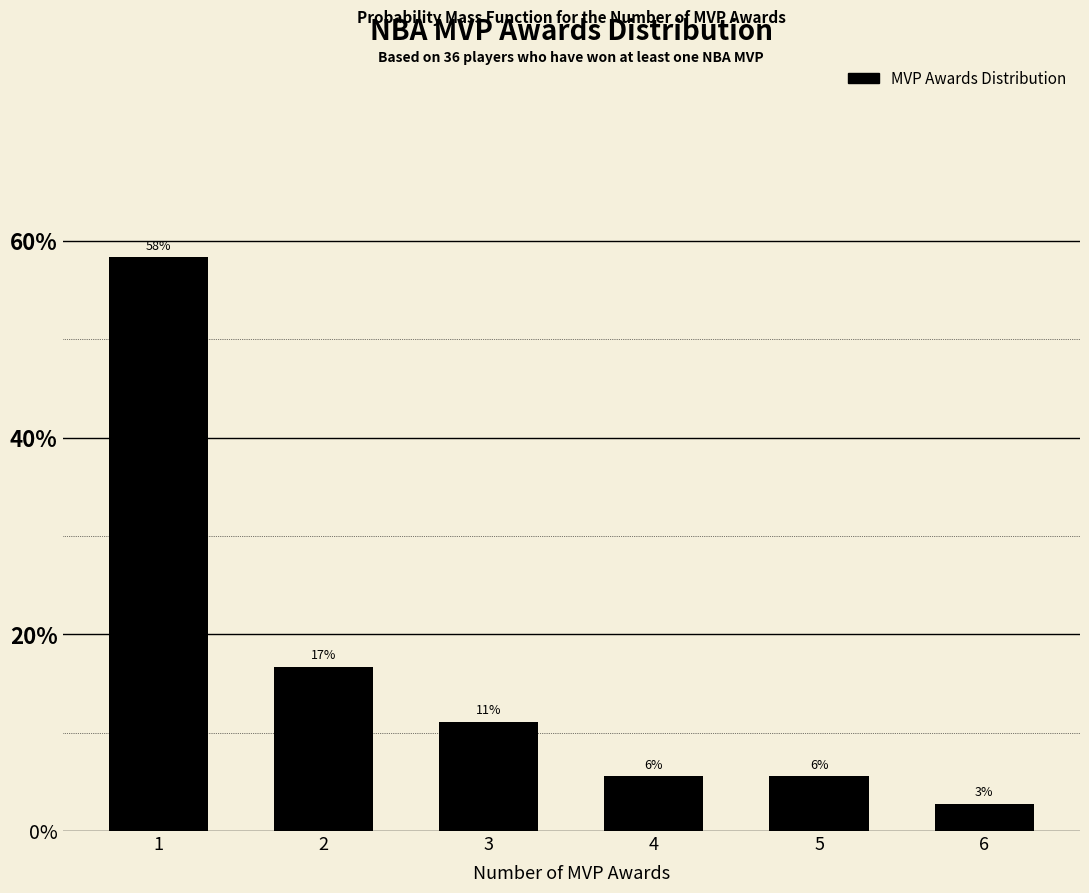

Are the bars horizontal?

No